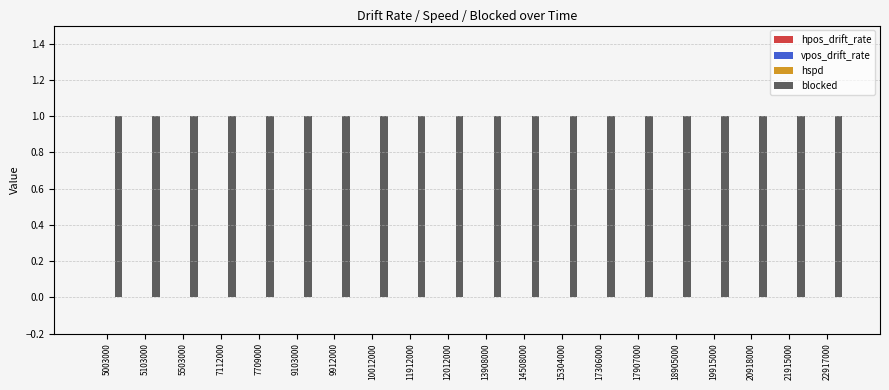

Reading left to right, what are all the values shown in this chart?

hpos_drift_rate: 0	0	0	0	0	0	0	0	0	0	0	0	0	0	0	0	0	0	0	0
vpos_drift_rate: 0	0	0	0	0	0	0	0	0	0	0	0	0	0	0	0	0	0	0	0
hspd: 0	0	0	0	0	0	0	0	0	0	0	0	0	0	0	0	0	0	0	0
blocked: 1	1	1	1	1	1	1	1	1	1	1	1	1	1	1	1	1	1	1	1